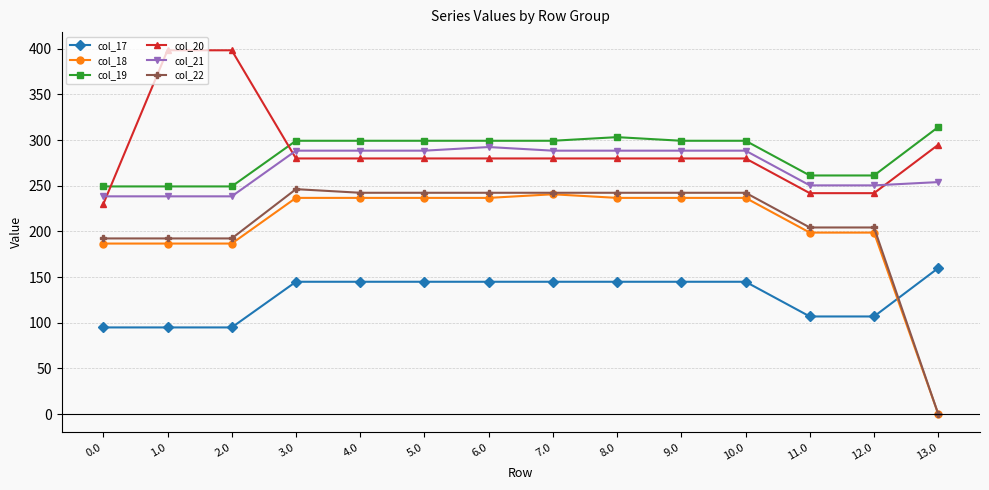

Between 2.0 and 4.0, which series saw the biggest shift?

col_20